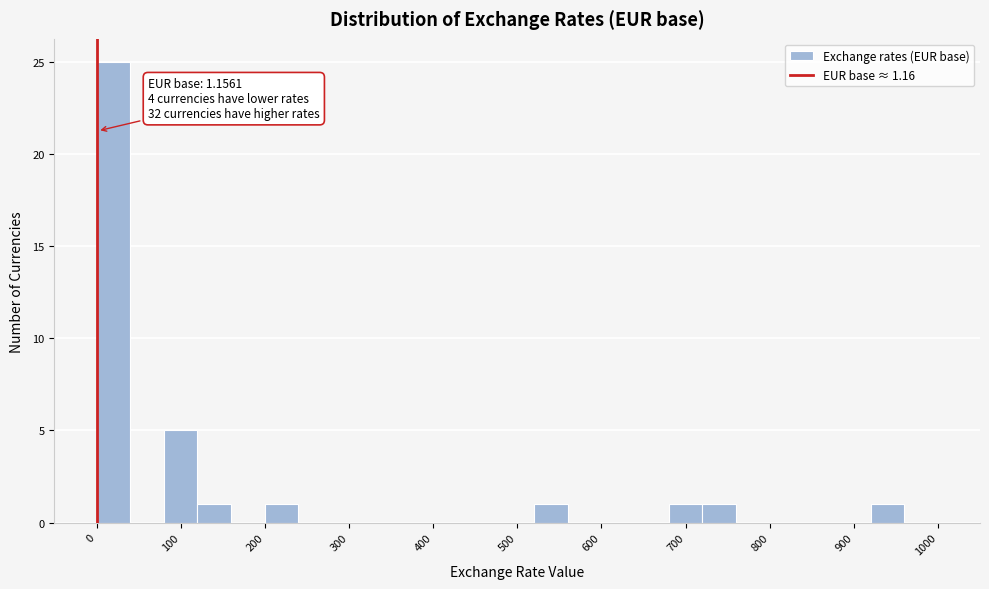

Over which range of the x-axis is the bar tallest?

0 to 40